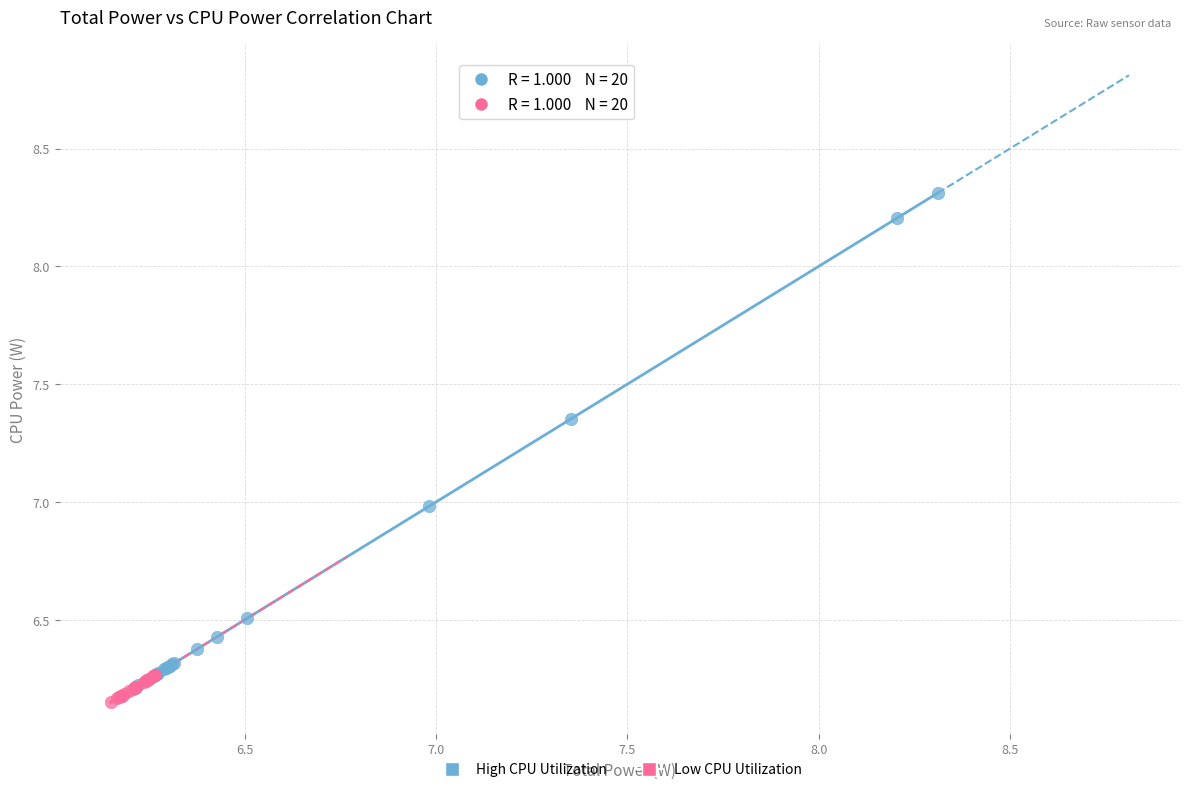

Which series contains the highest Y value?

High CPU Utilization